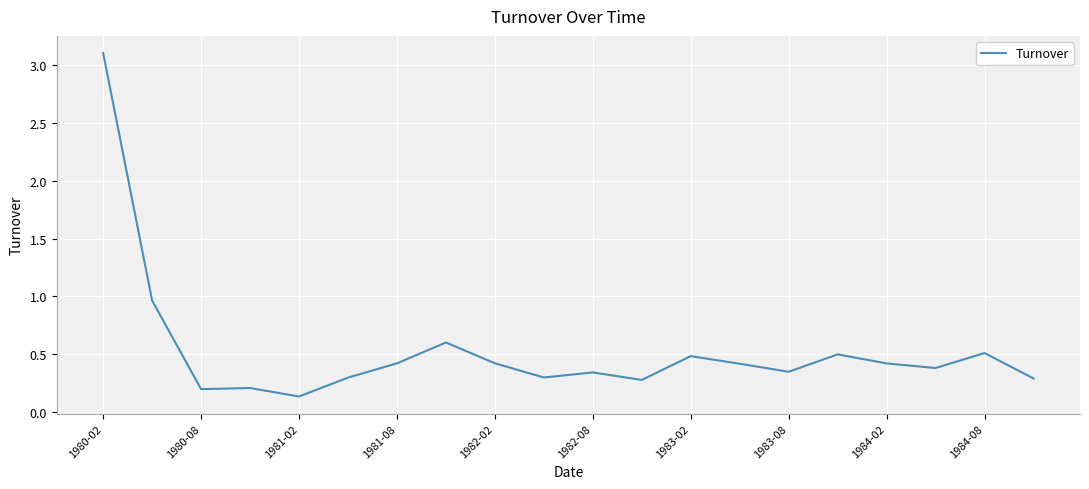

What is the difference between the maximum and minimum values?

3.0